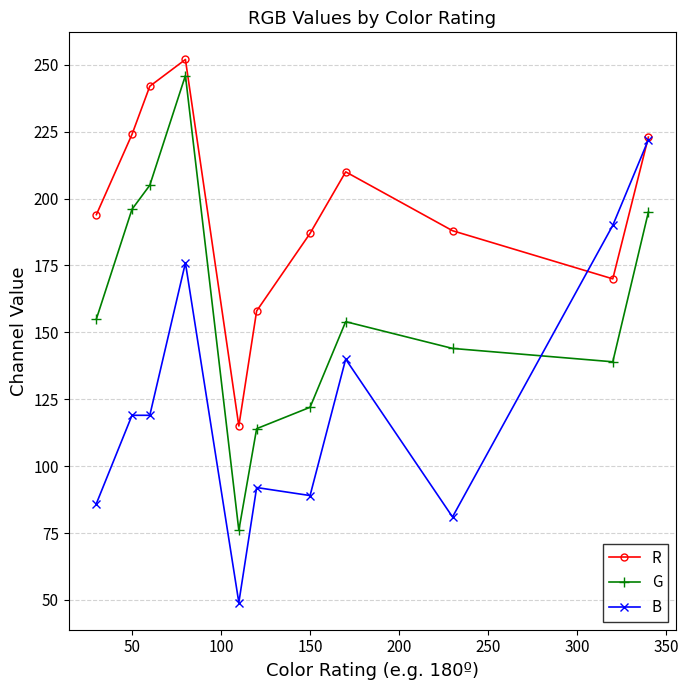

Count the number of categories in the chart.

11